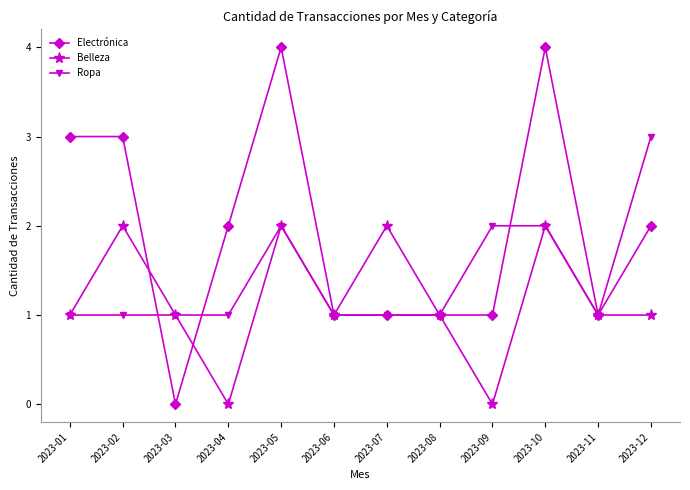

True or false: Ropa has a value of 1 at 2023-07.

True